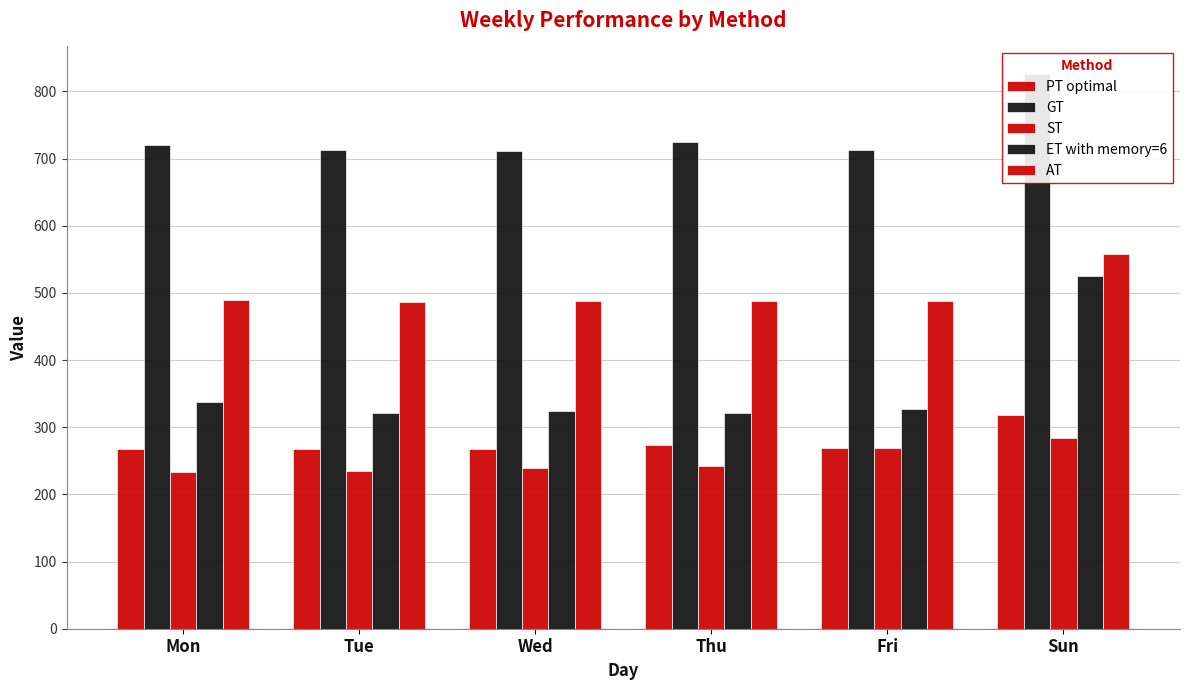

What is the sum of the AT values at Mon and Wed?

976.1